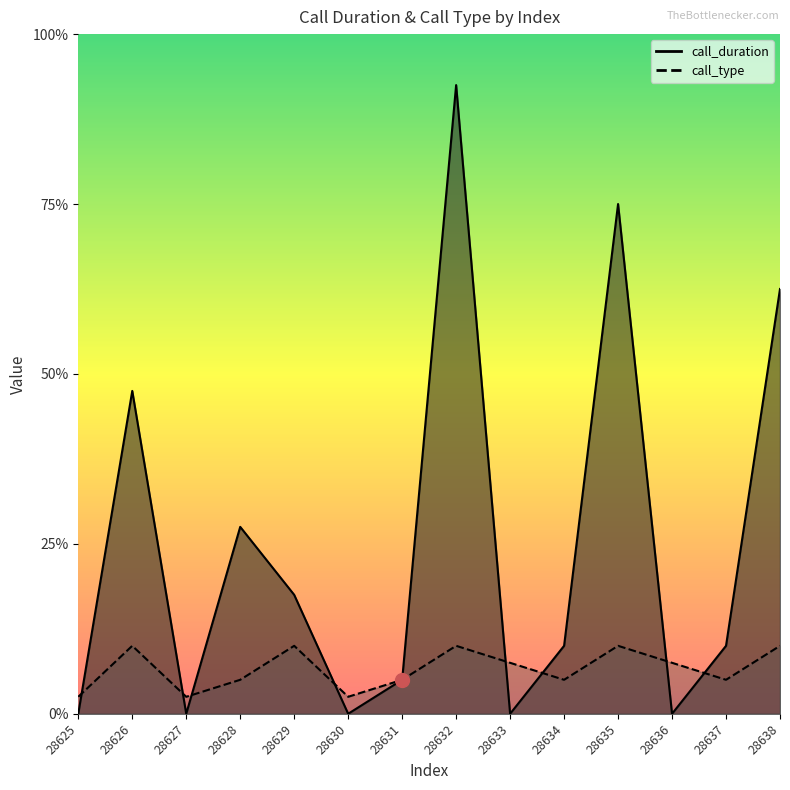

Which series has the largest total across all categories?

call_duration